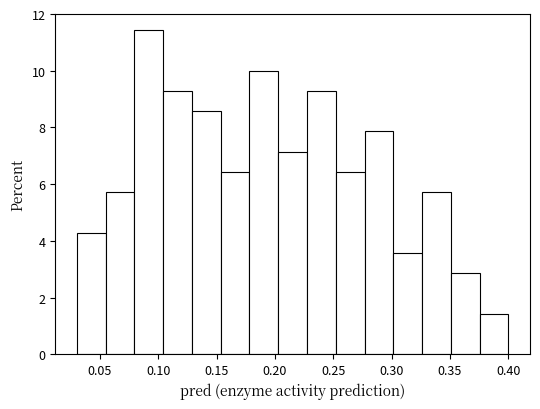

Which range on the x-axis has the tallest bar?

0.080 to 0.105